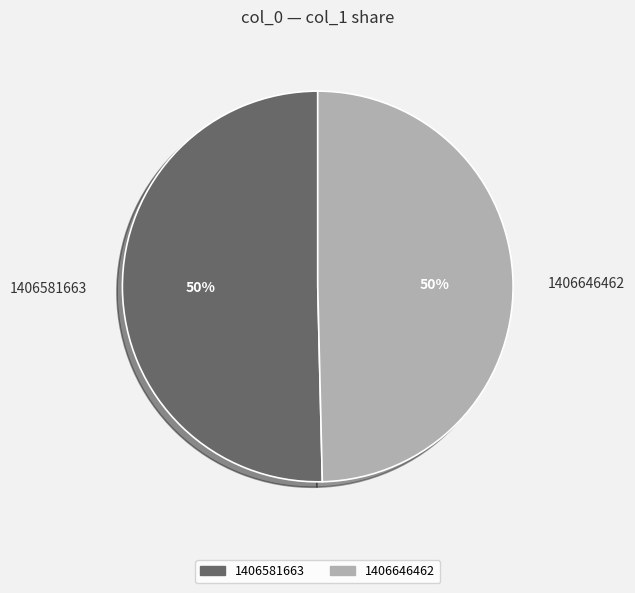

Which category accounts for the majority?

1406581663